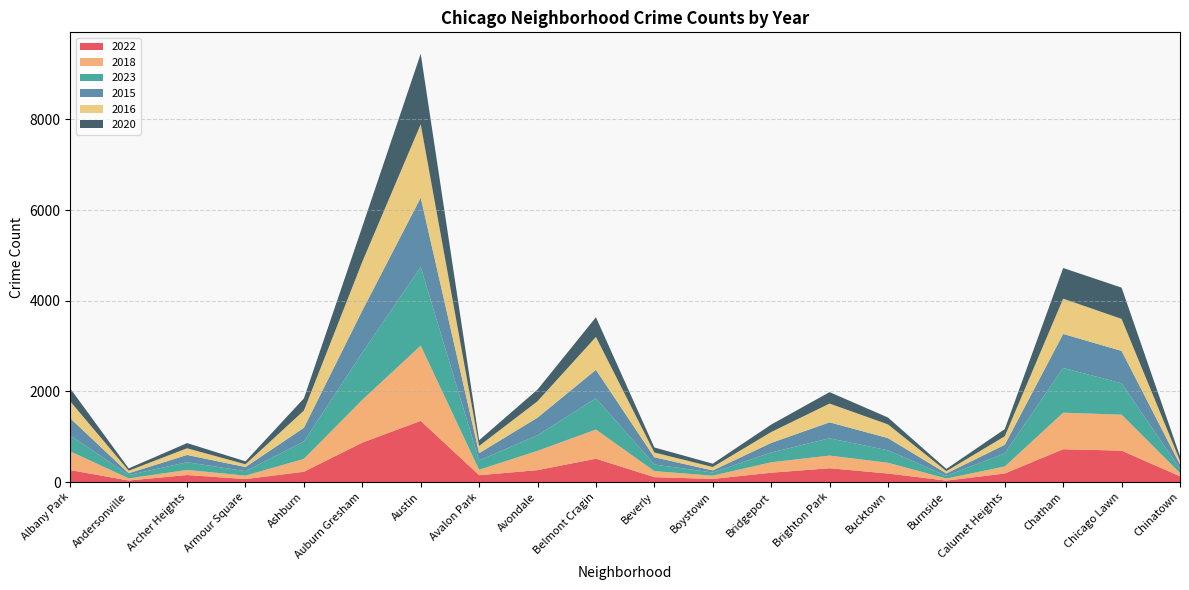

Reading left to right, extract all data points from this chart.

2022: 264	34	155	66	227	870	1350	151	263	515	108	69	206	305	188	32	189	724	693	127
2018: 413	47	112	76	284	944	1660	120	425	643	133	72	230	279	238	46	154	806	793	72
2023: 351	74	170	98	384	1040	1735	207	343	691	146	70	216	381	274	60	291	988	692	93
2015: 378	39	161	91	302	929	1529	159	390	627	160	45	211	353	270	51	188	750	715	95
2016: 374	56	147	61	380	1077	1618	159	362	726	105	76	240	413	302	51	188	778	706	85
2020: 283	51	114	65	269	774	1557	126	257	433	111	73	164	253	152	49	158	676	690	97